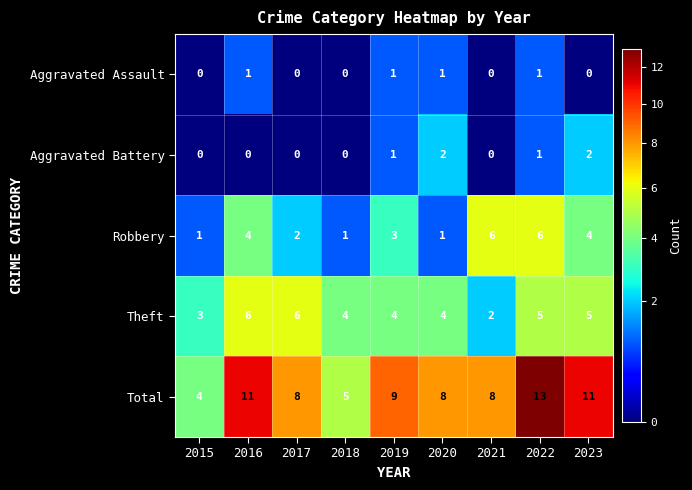

What is the difference between the maximum and minimum values in the Robbery series?

5